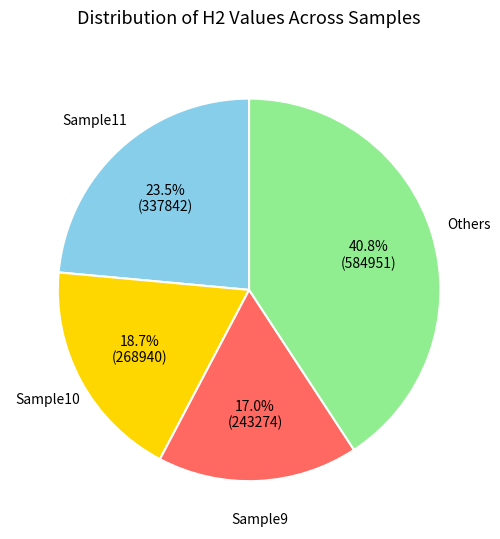

Is there any slice that represents more than half of the pie?

No